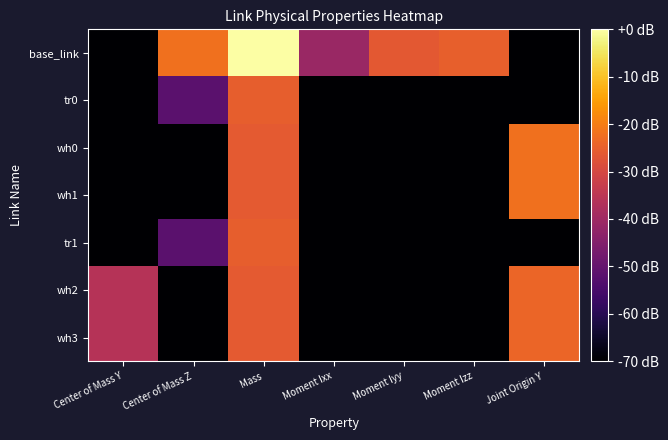

Rank the series by their maximum value, from highest to lowest.

base_link, wh0, wh1, wh2, wh3, tr0, tr1